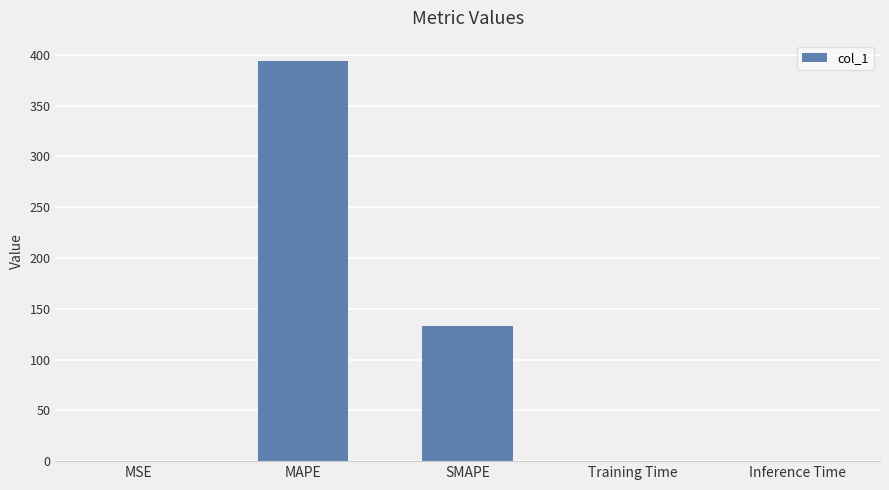

At which label is the value closest to 197?

SMAPE